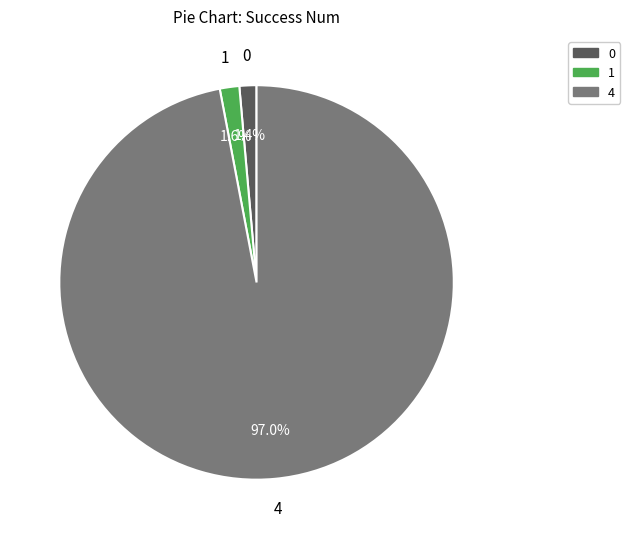

Is there a majority slice in this chart?

Yes